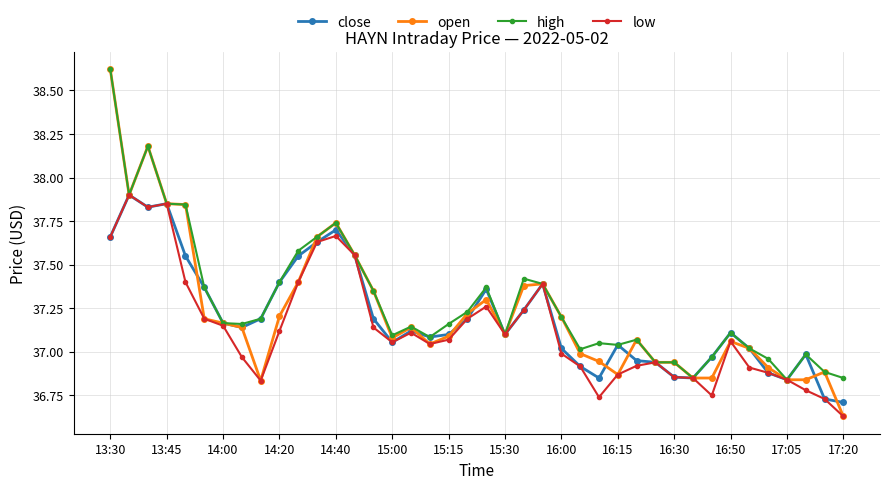

Which series has the widest spread of values?

open